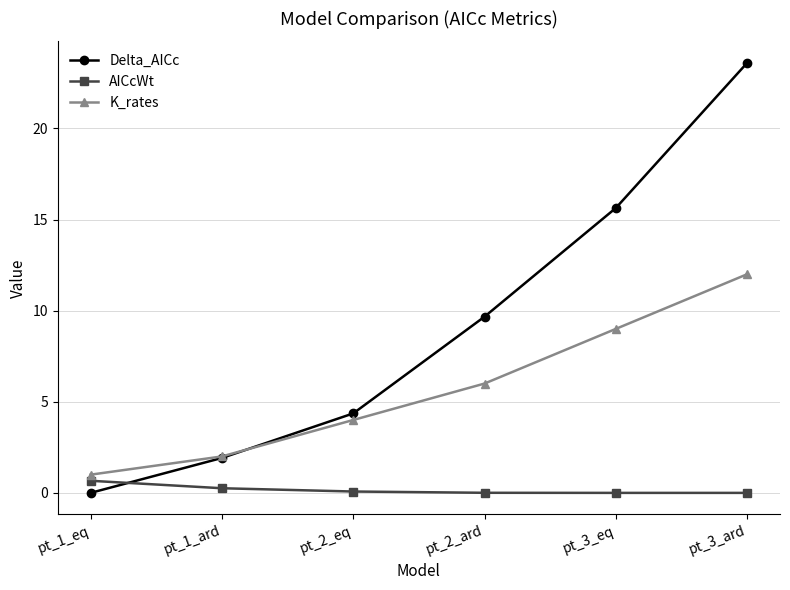

Which series has the largest total across all categories?

Delta_AICc